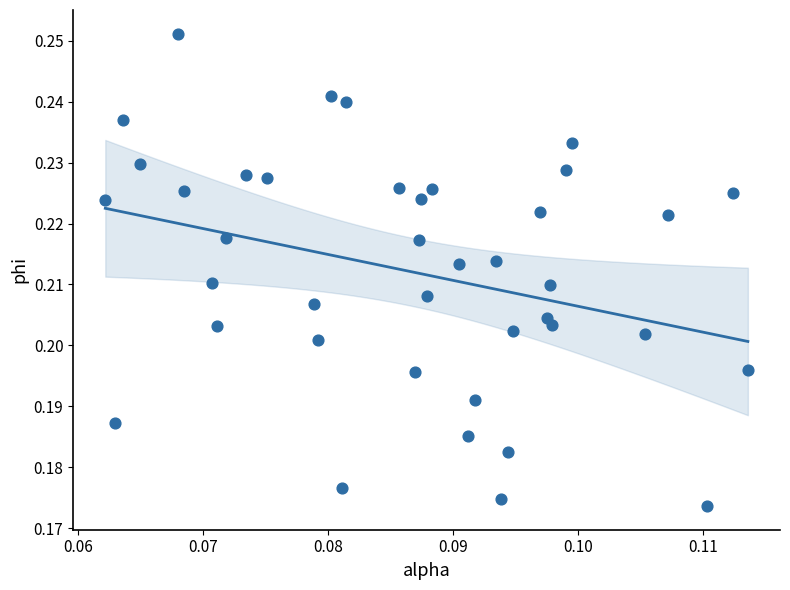

How many data points are displayed?

40